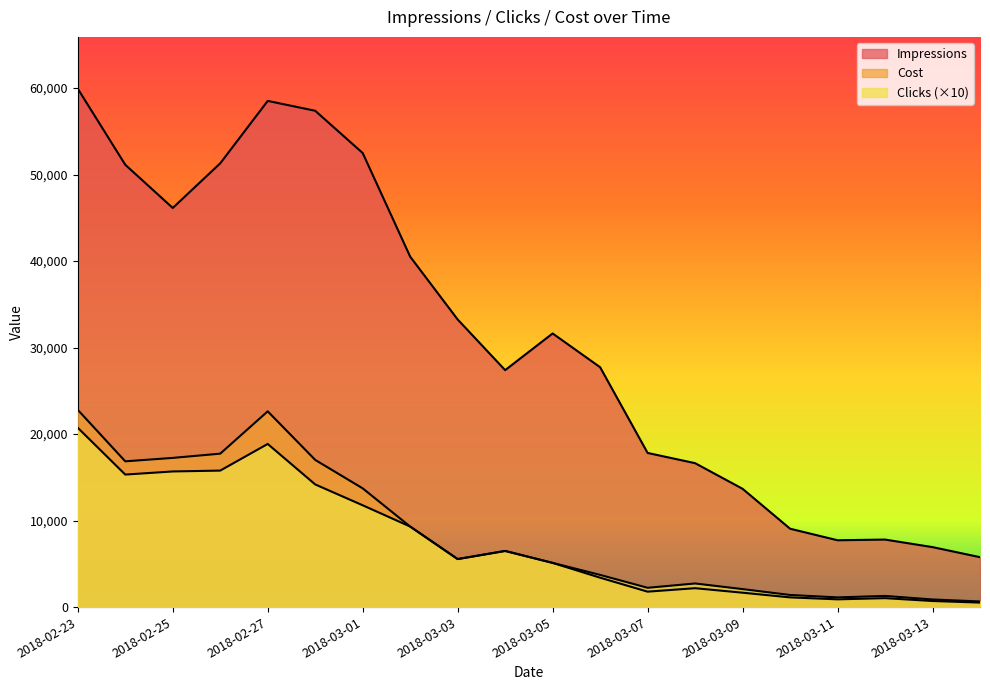

How many categories are shown in the chart?

20